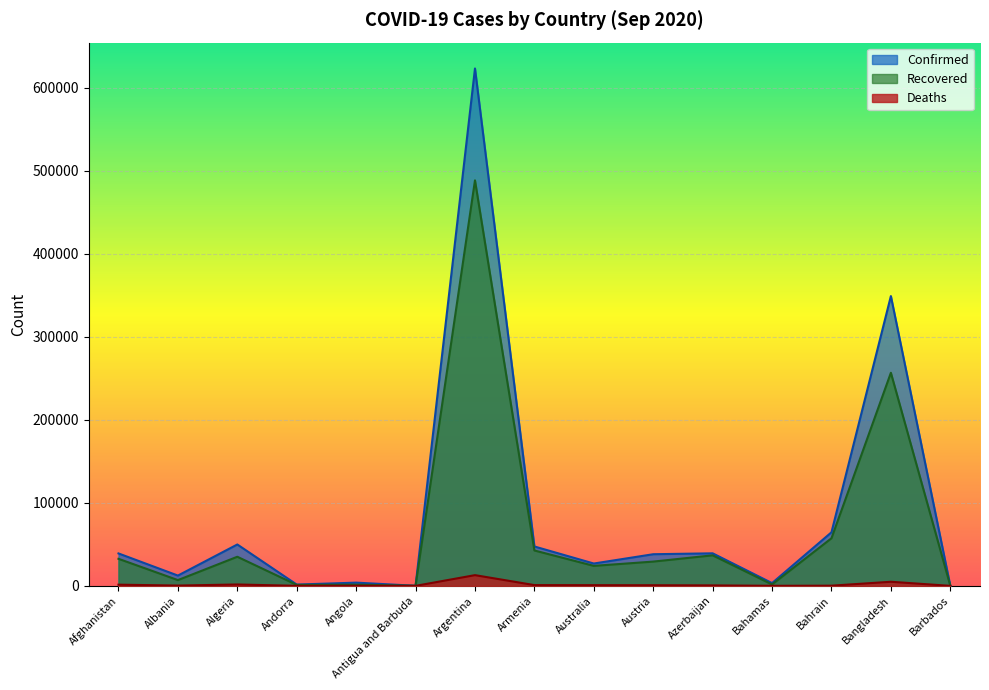

What is the approximate value of Confirmed at Andorra, to the nearest 100?

1600